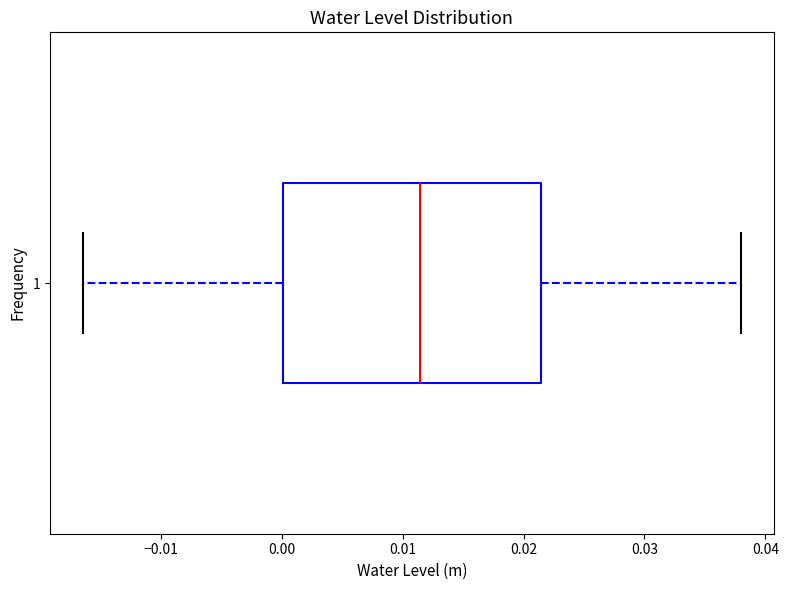

Read this box plot against the x-axis: the position of the median line, the range covered by the box, and the ends of both whiskers. The values are not printed on the chart, so give them approximately, as read against the axis.

median 0.011, box 0.000 to 0.021, whiskers -0.016 to 0.038